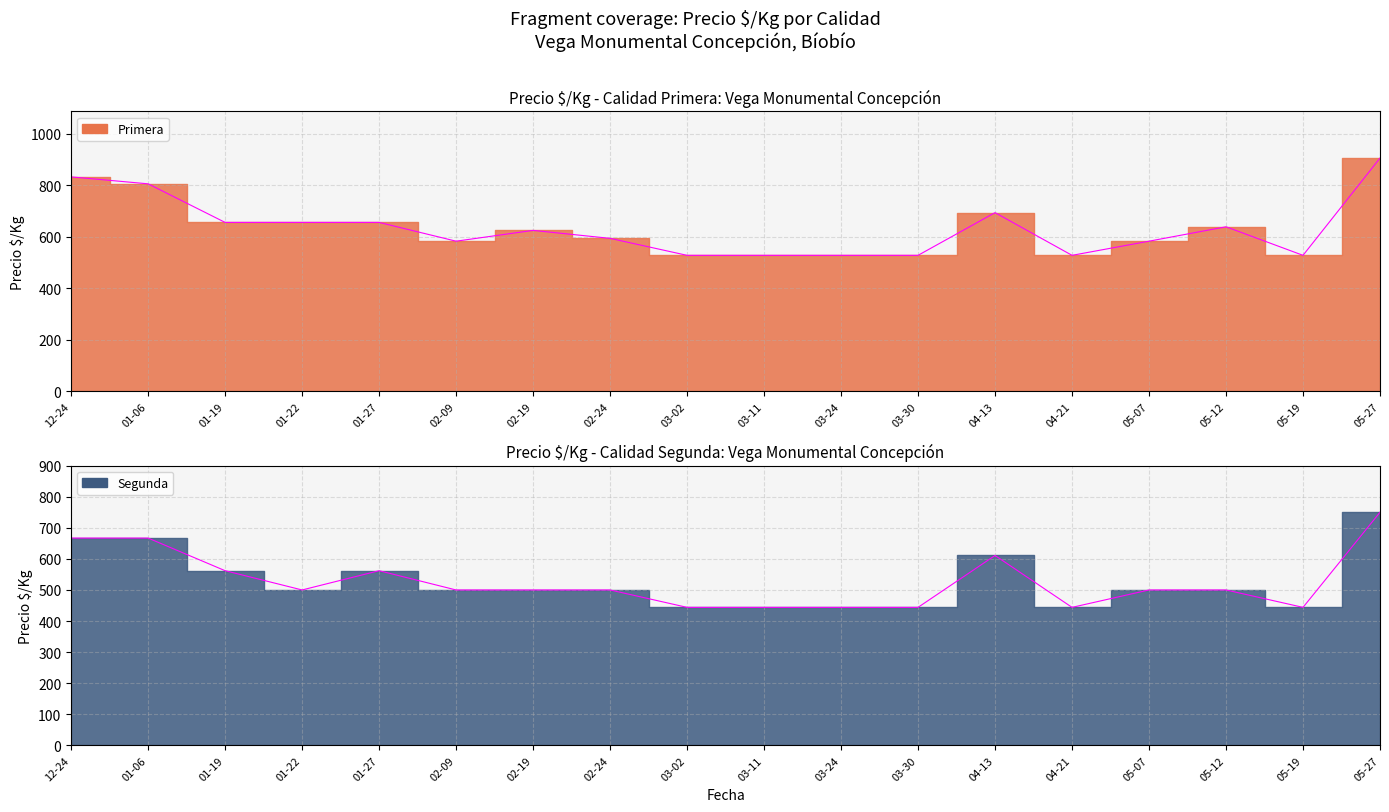

Rank the series at 2021-01-06 from highest to lowest value.

Primera, Segunda